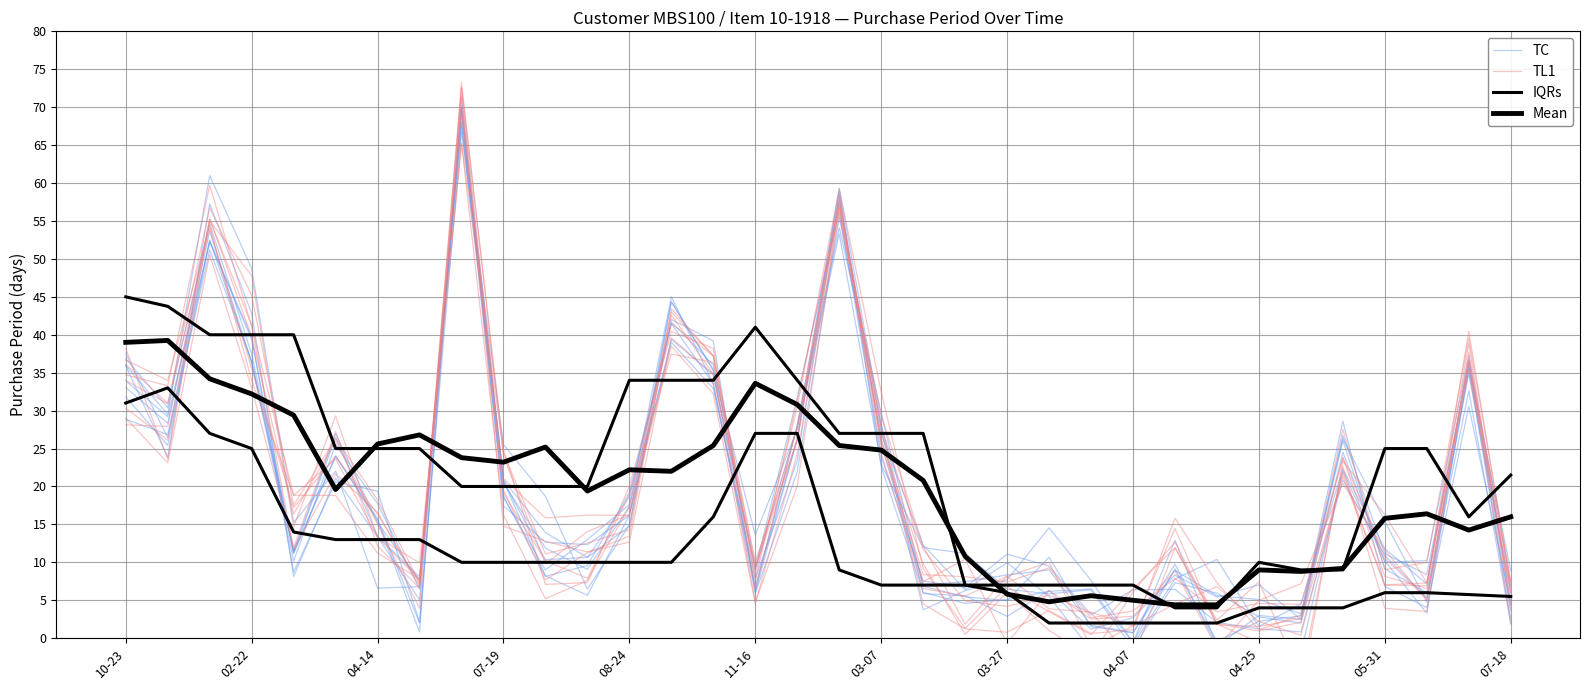

In TC, how many points are higher than both neighbors (excluding endpoints)?

9